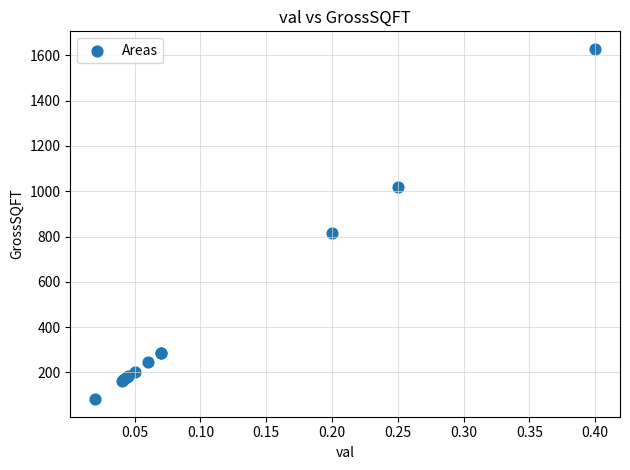

What Y value in the scatter plot is closest to 855?

814.4